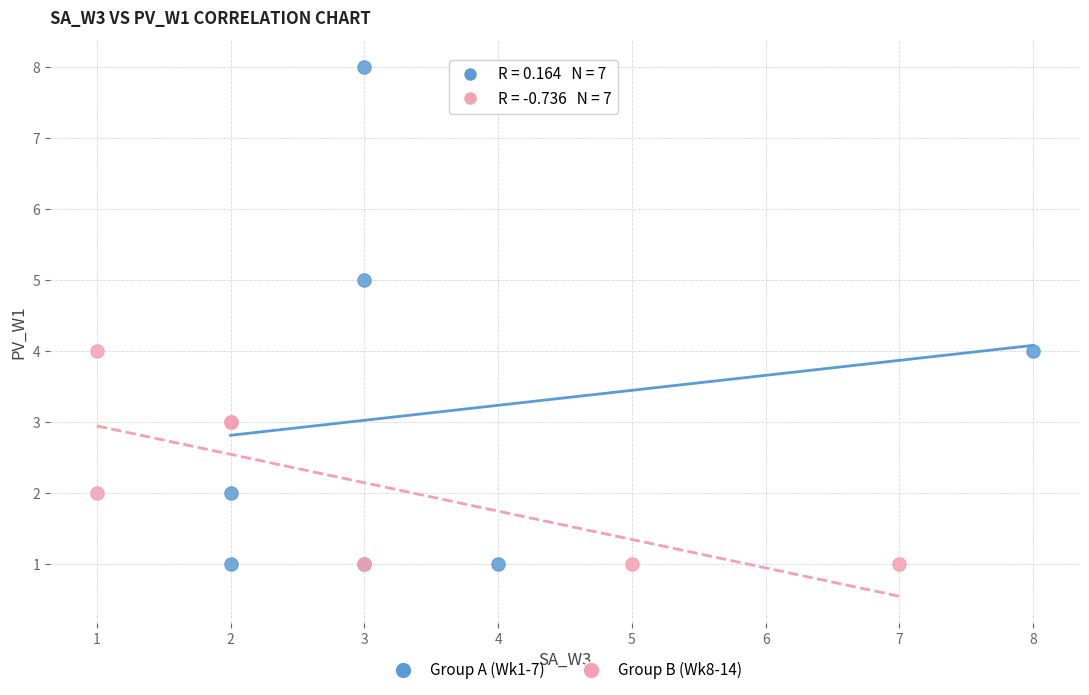

Which series contains the highest Y value?

Group A (Wk1-7)